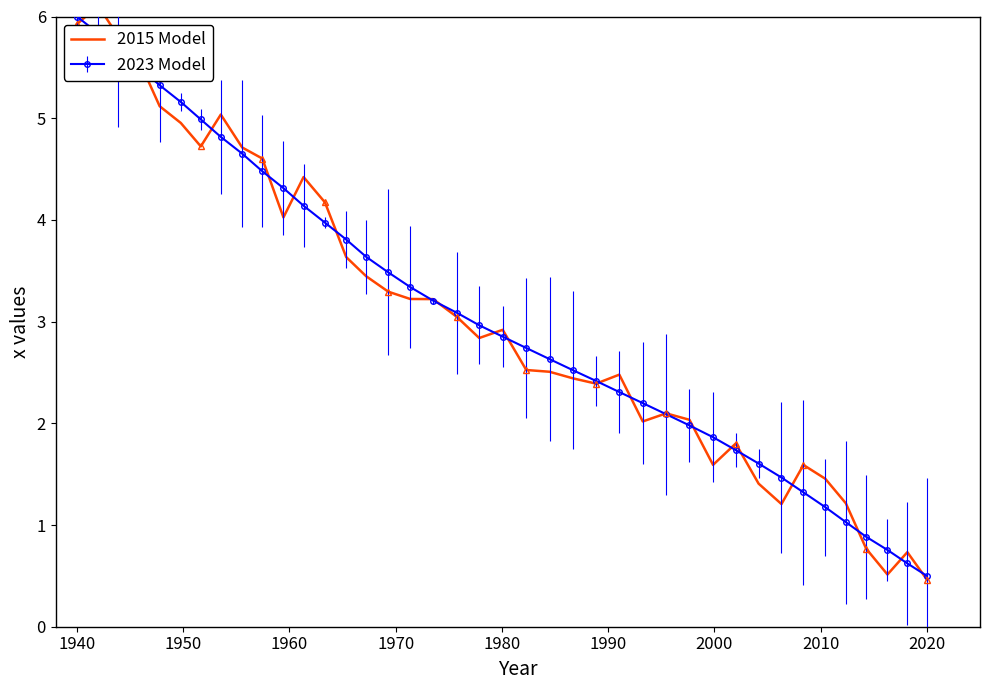

What is the minimum value for 2023 Model?

0.5